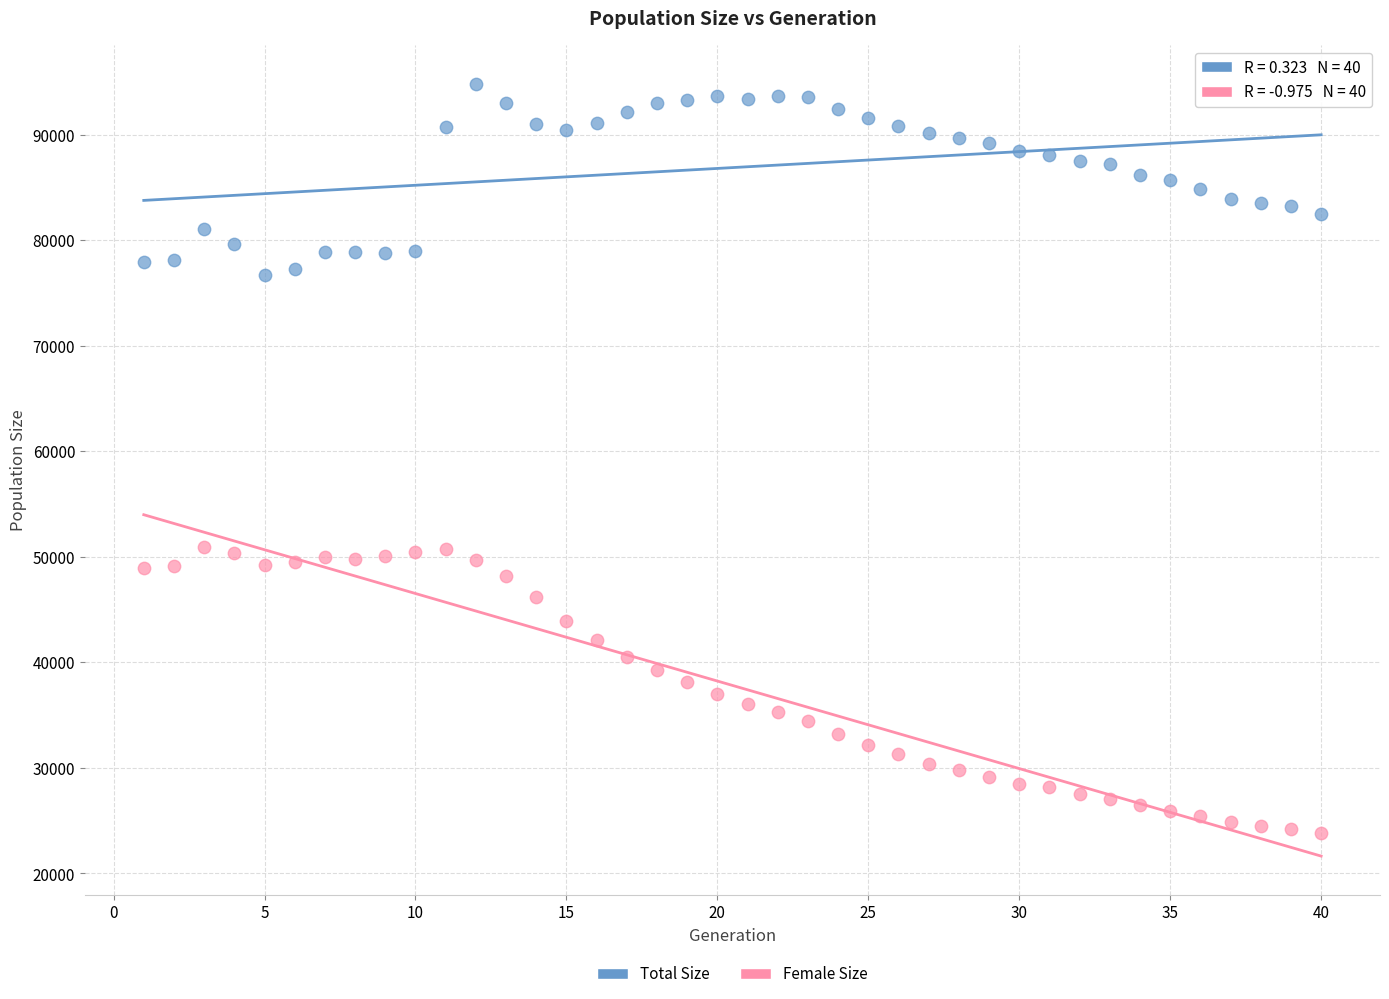

Which series reaches the minimum Y coordinate?

Female Size